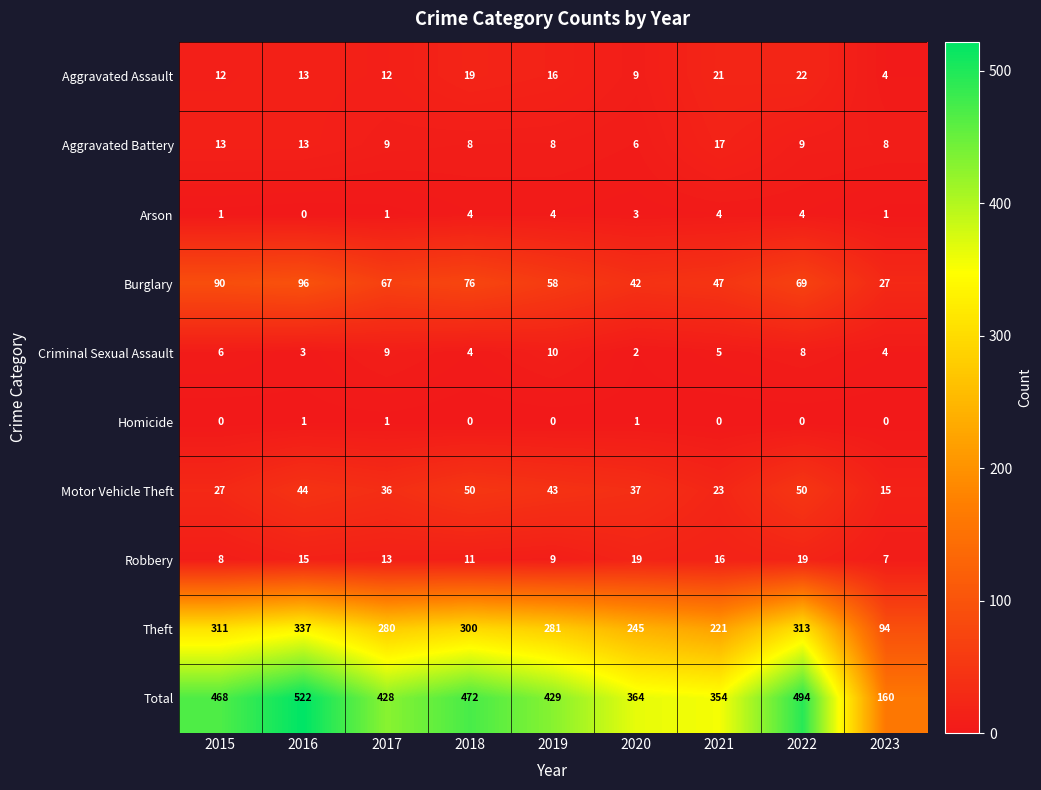

The value of Aggravated Battery at 2015 is 8. True or false?

False